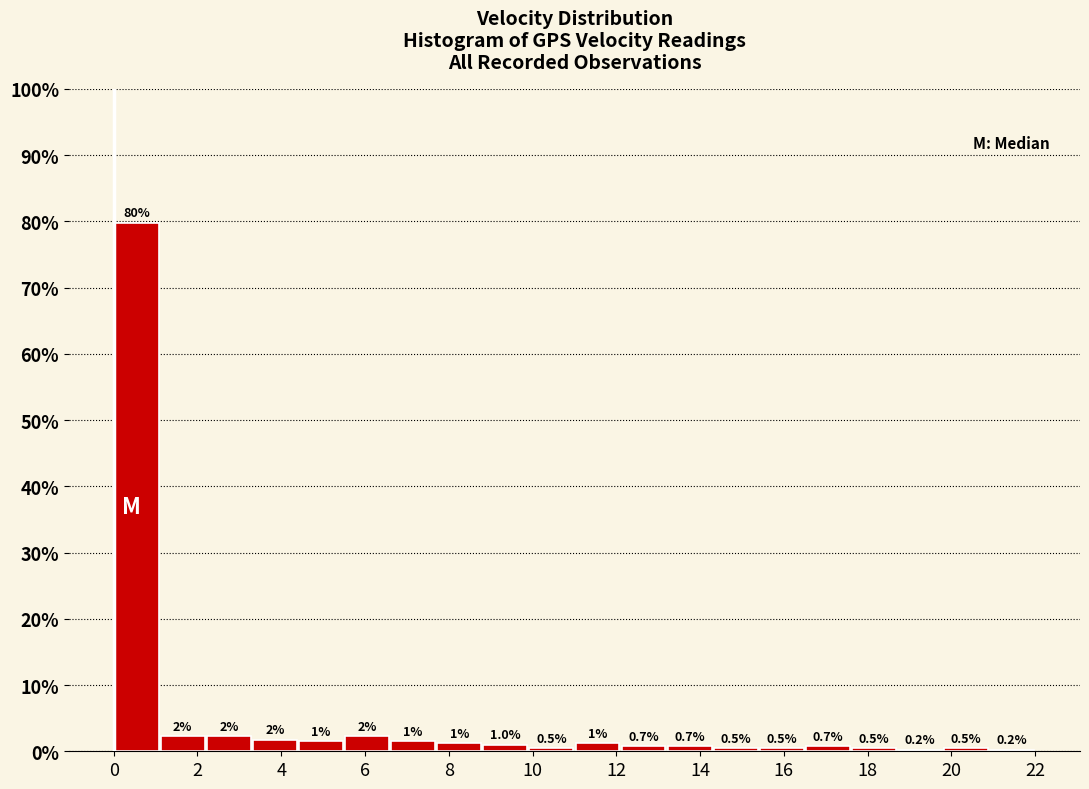

Over which range of the x-axis is the bar tallest?

0.0 to 1.1